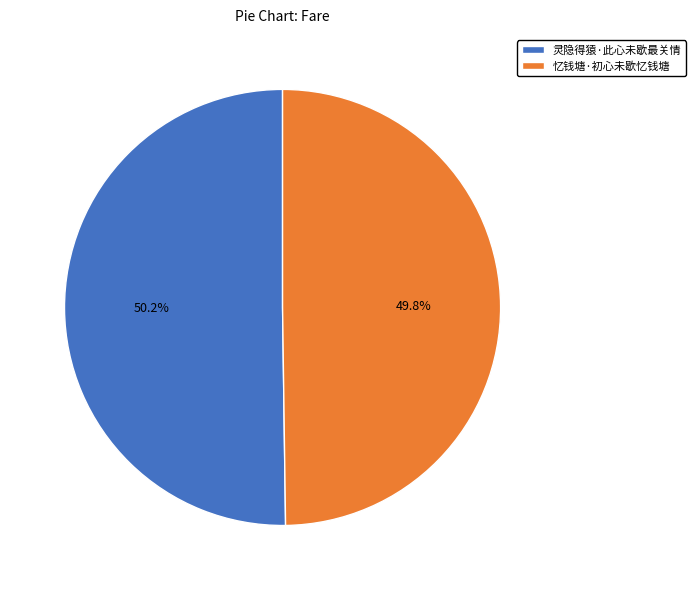

What is the ratio of the value at 忆钱塘·初心未歇忆钱塘 to the value at 灵隐得猿·此心未歇最关情?

1.0